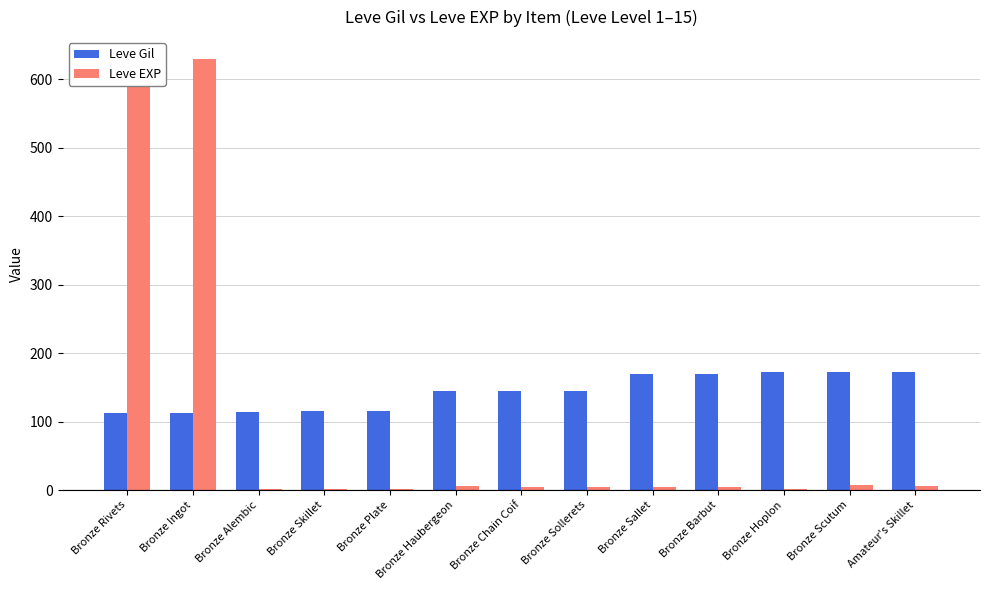

How many groups of bars are there?

13